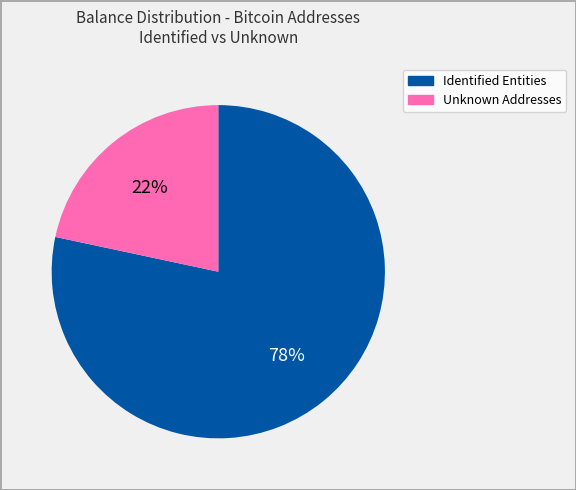

Is there any slice that represents more than half of the pie?

Yes